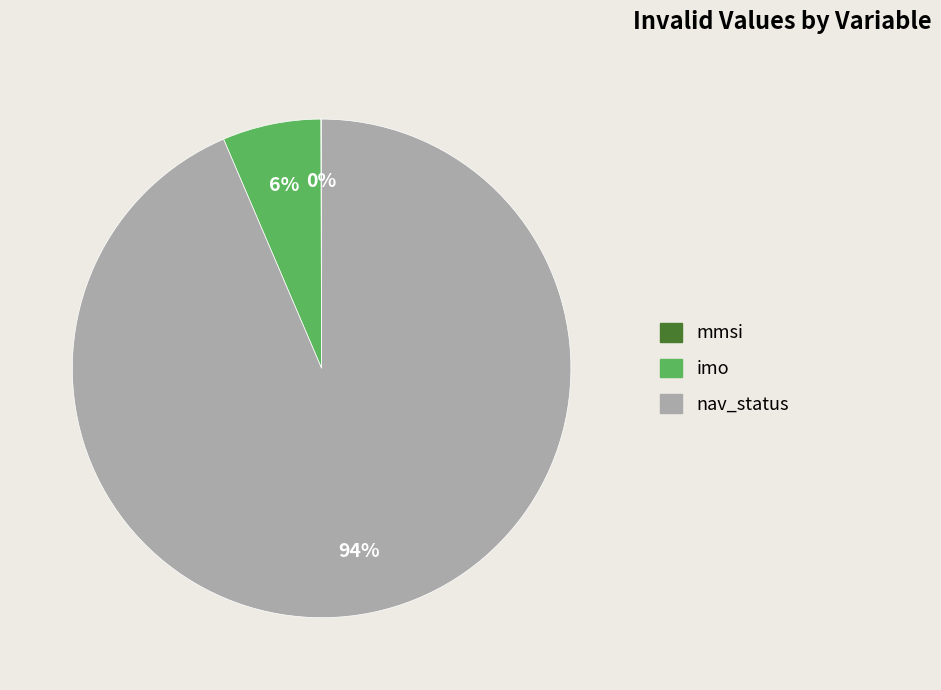

To the nearest percent, what percentage of the pie is nav_status?

94%